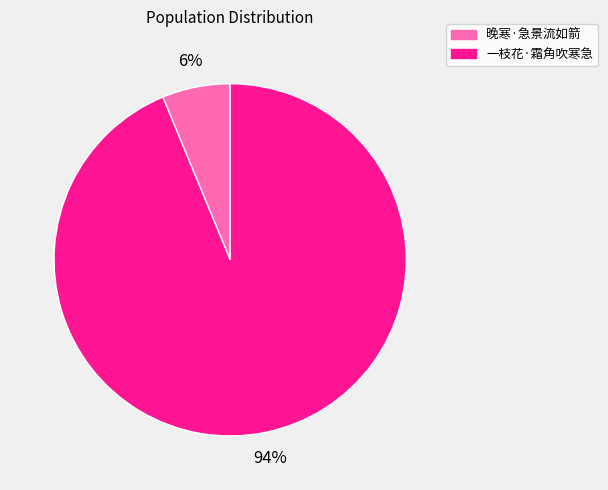

To the nearest percent, what is the difference between the 一枝花·霜角吹寒急 and 晚寒·急景流如箭 slice percentages?

88%